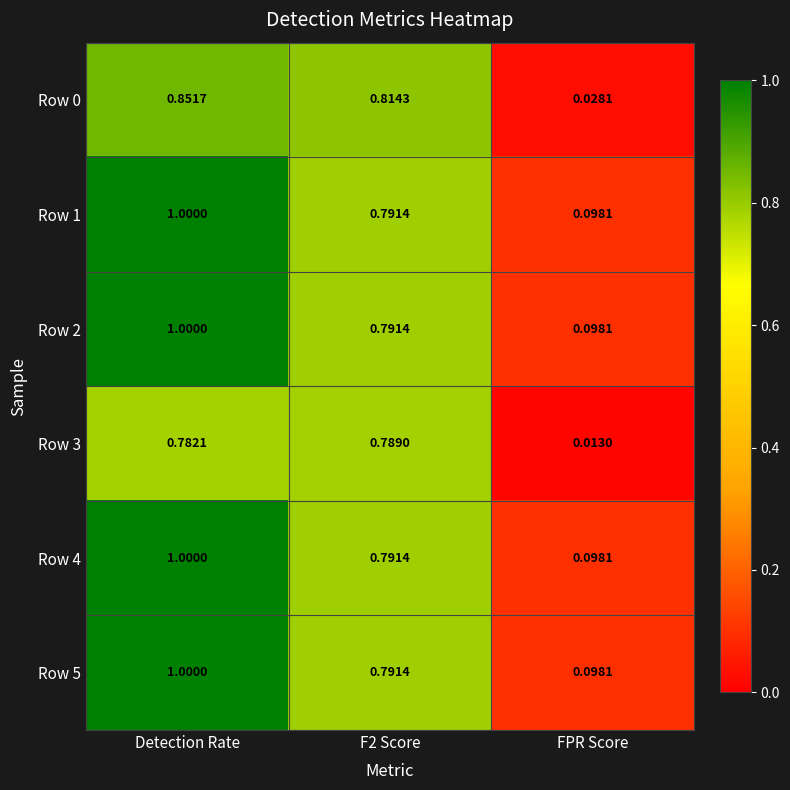

Is the value of Row 4 at FPR Score greater than the value of Row 1 at Detection Rate?

No